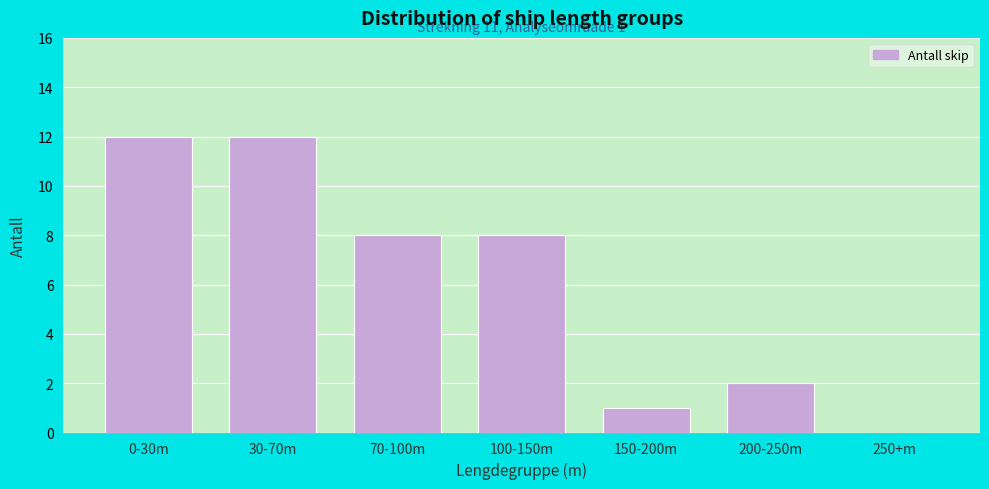

Reading left to right, what are all the values shown in this chart?

0-30m=12	30-70m=12	70-100m=8	100-150m=8	150-200m=1	200-250m=2	250+m=0